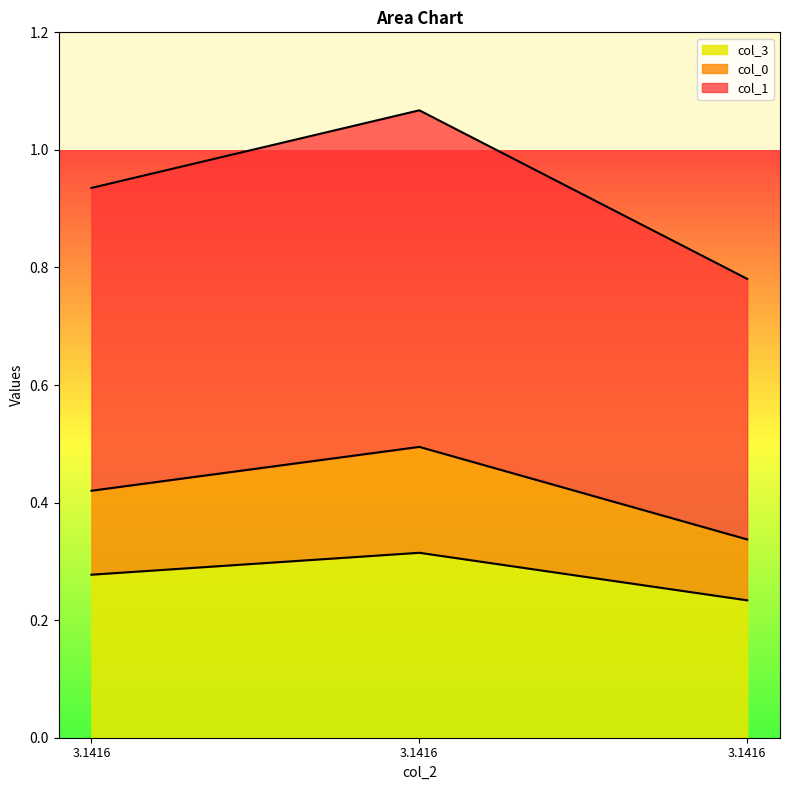

At how many categories does at least one series exceed 0?

3